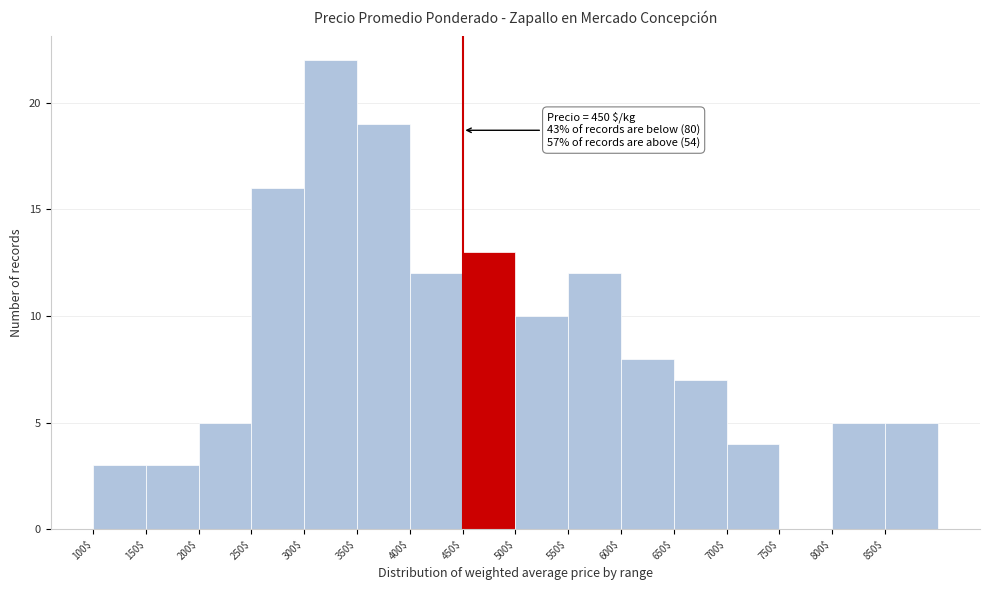

Which range on the x-axis has the tallest bar?

300 to 350